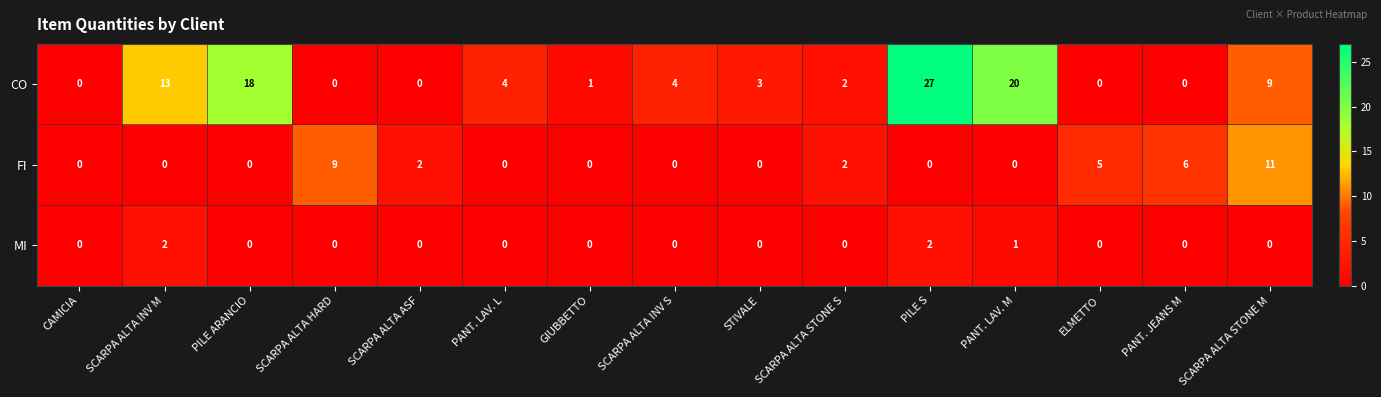

List the series in order of their peak value, highest first.

CO, FI, MI